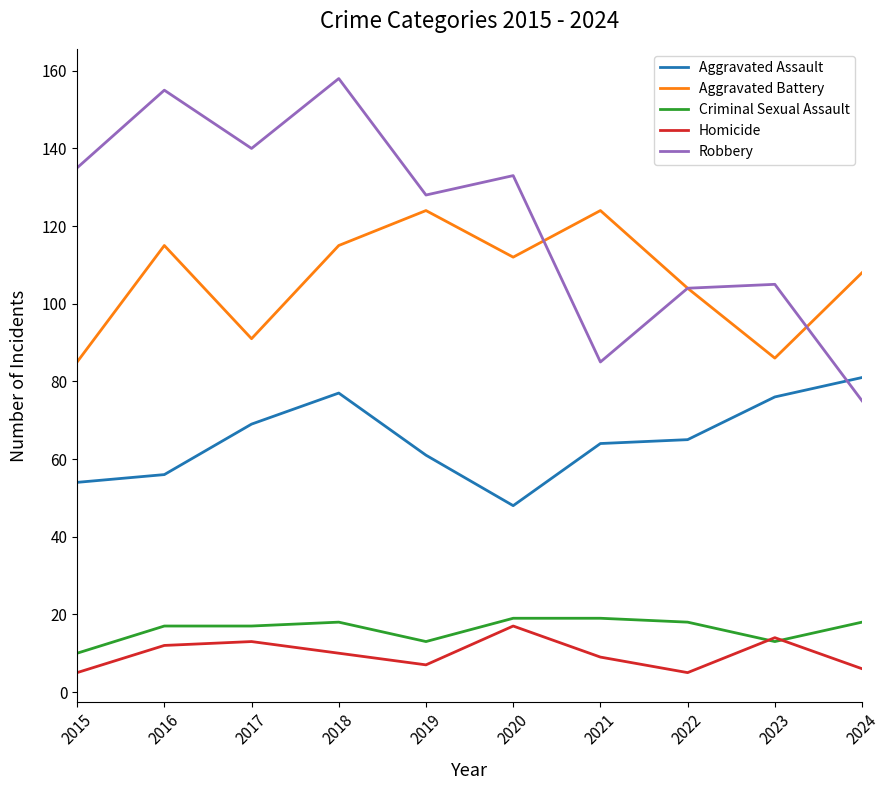

Which label corresponds to the largest value in the chart?

2018